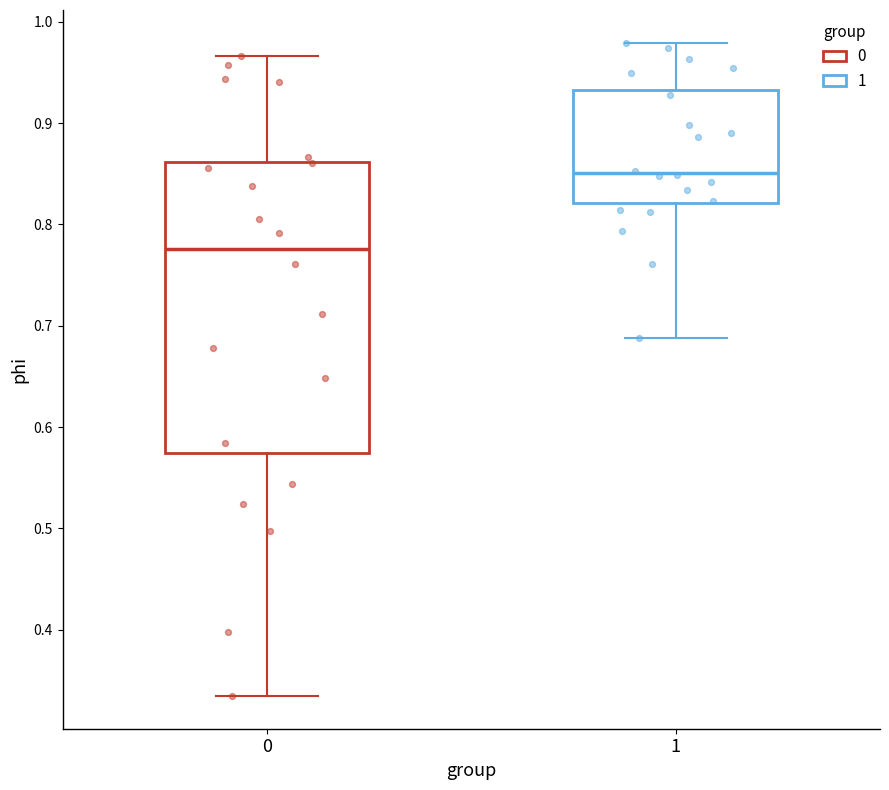

Reading left to right, read every box against the y-axis: the position of its median line, the range the box covers, and the ends of its whiskers. The values are not printed on the chart, so give them approximately, as read against the axis.

0: median 0.78, box 0.57 to 0.86, whiskers 0.33 to 0.97
1: median 0.85, box 0.82 to 0.93, whiskers 0.69 to 0.98